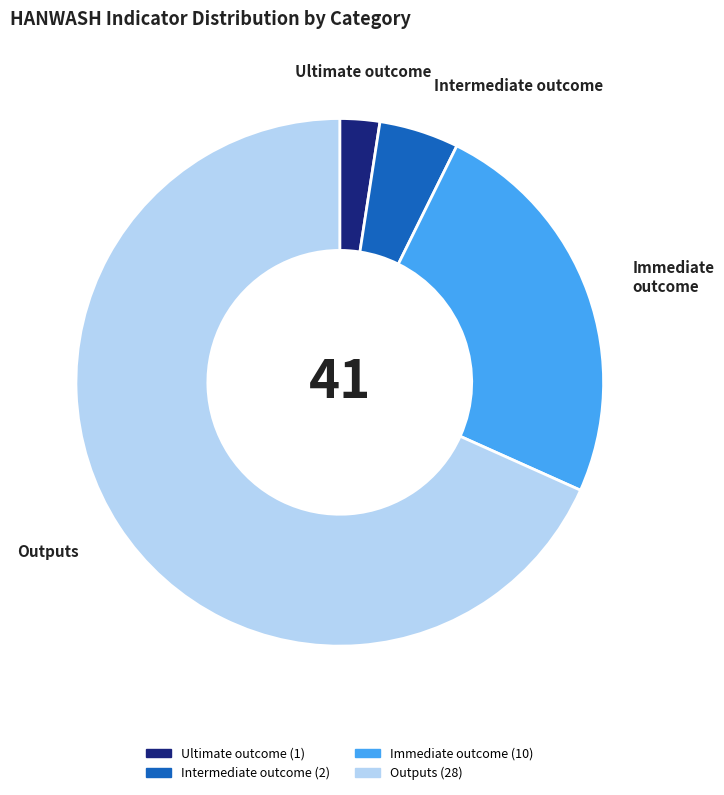

Is the sum of Immediate outcome and Ultimate outcome greater than half?

No